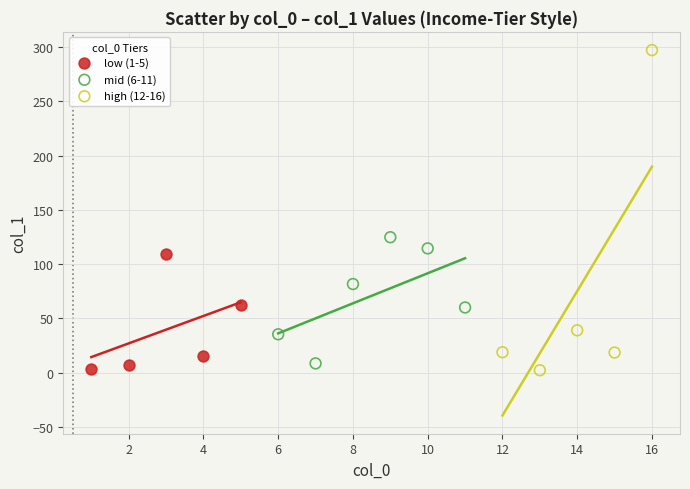

Which series reaches the maximum Y coordinate?

high (12-16)